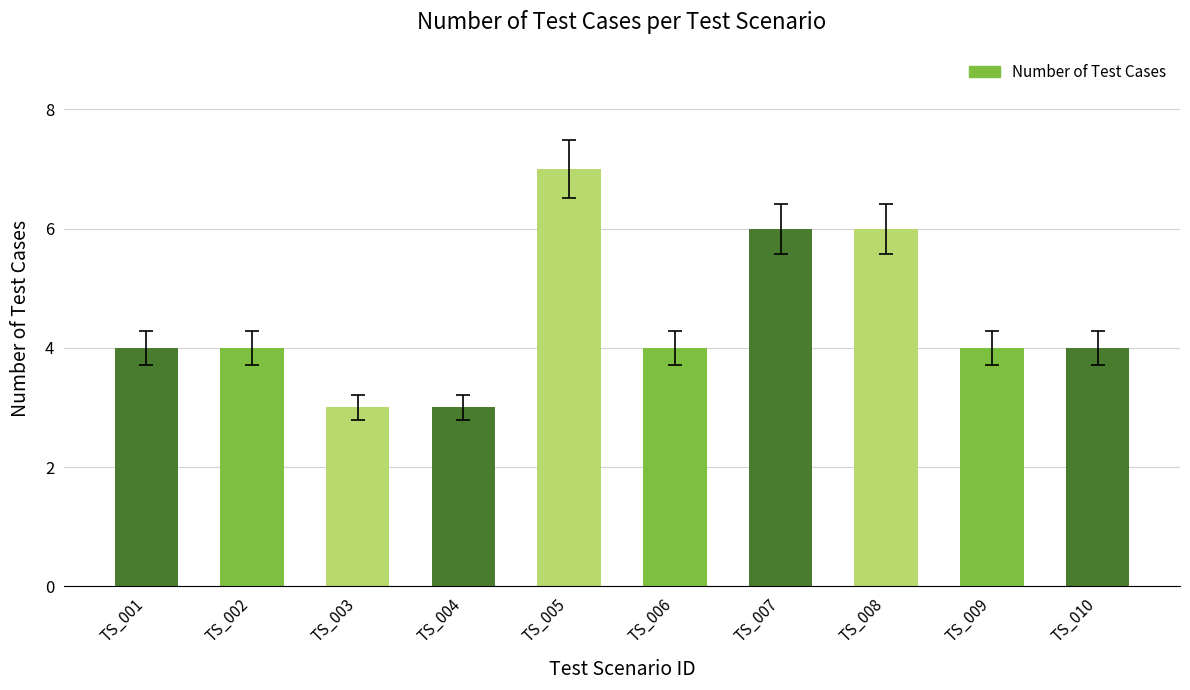

Reading left to right, list all the values displayed in this chart.

TS_001=4	TS_002=4	TS_003=3	TS_004=3	TS_005=7	TS_006=4	TS_007=6	TS_008=6	TS_009=4	TS_010=4